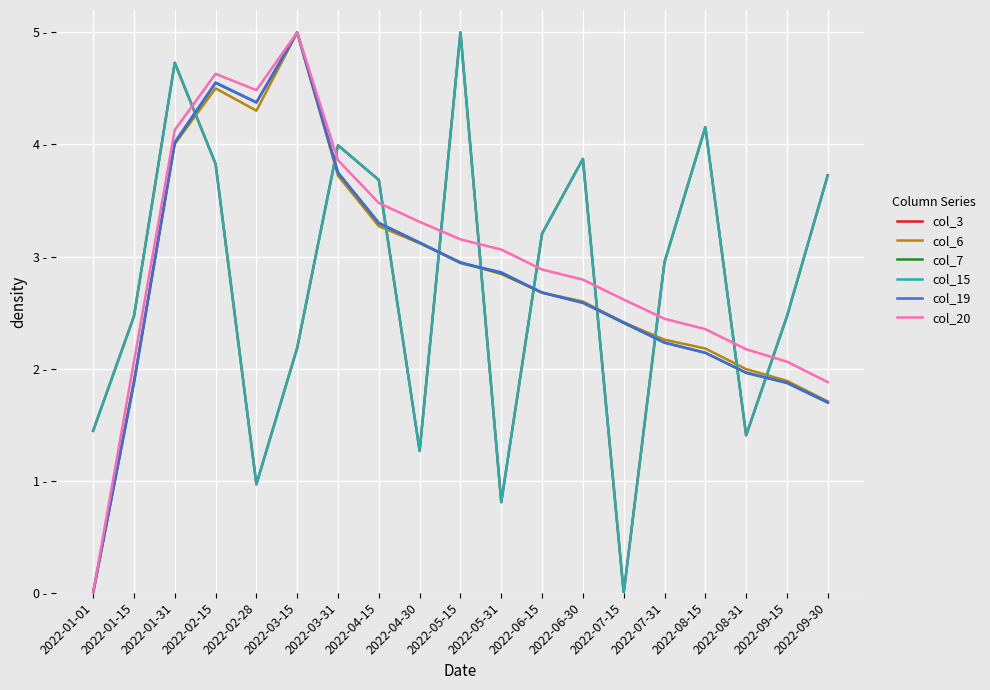

Read the col_20 value at 2022-06-30.

2.8